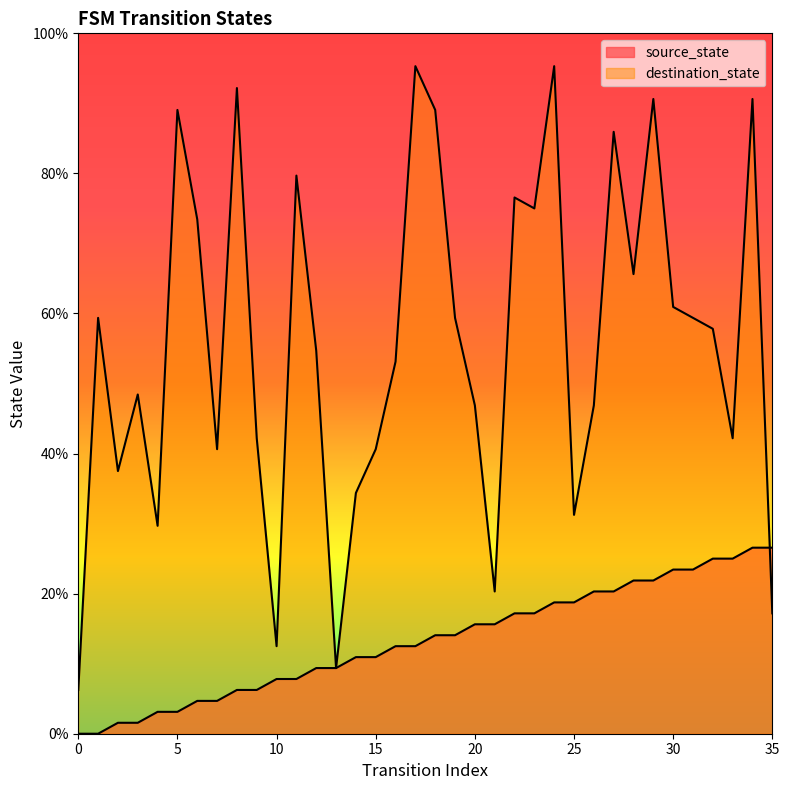

Count the number of data series in this chart.

2